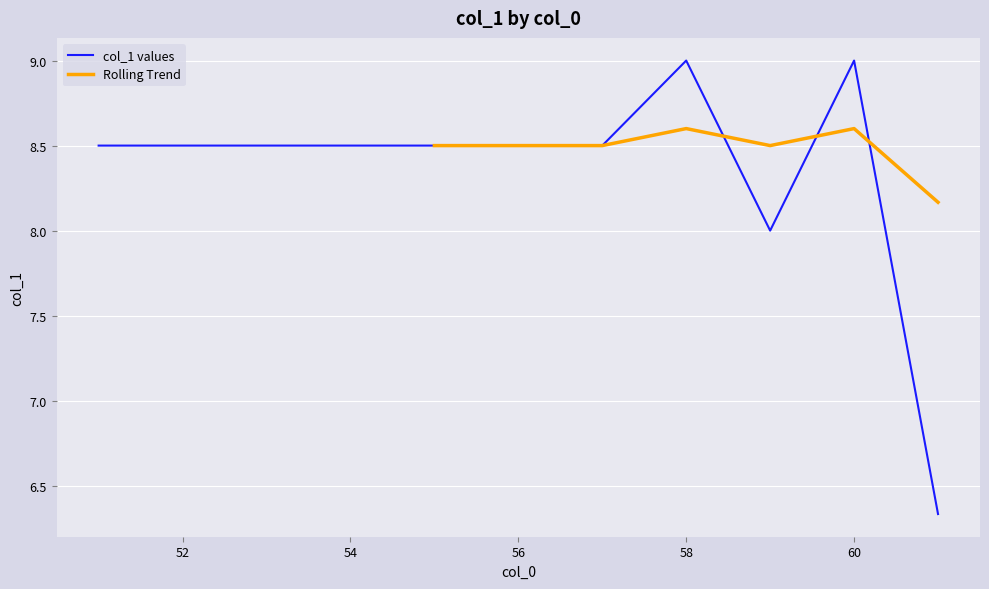

The value of col_1 values at 56 is 8.5. True or false?

True